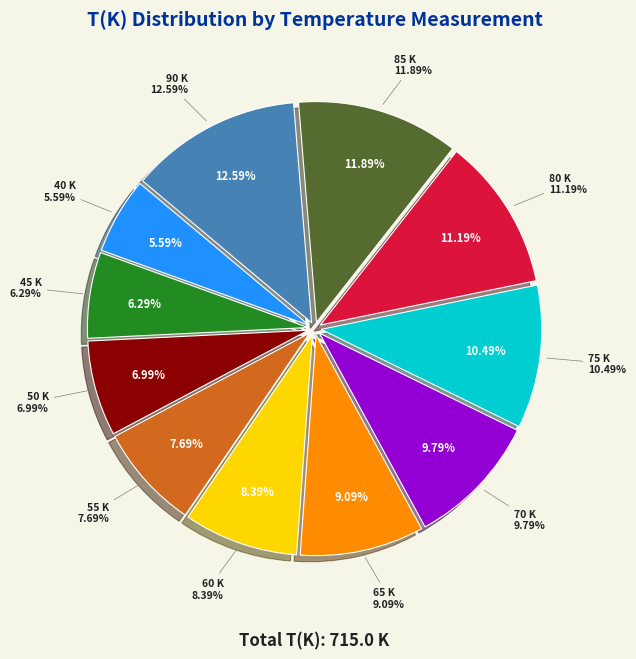

What is the change in value from 70 K to 80 K?

+10